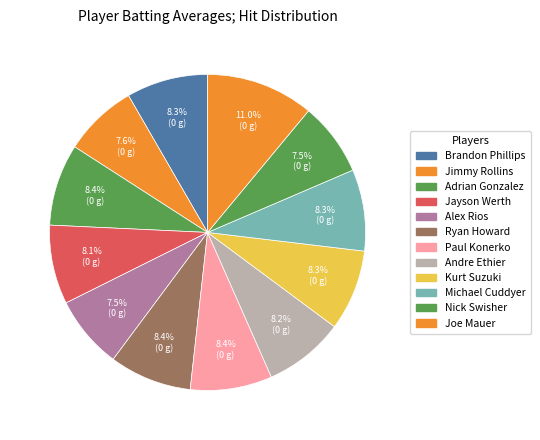

How many slices are in this pie chart?

12